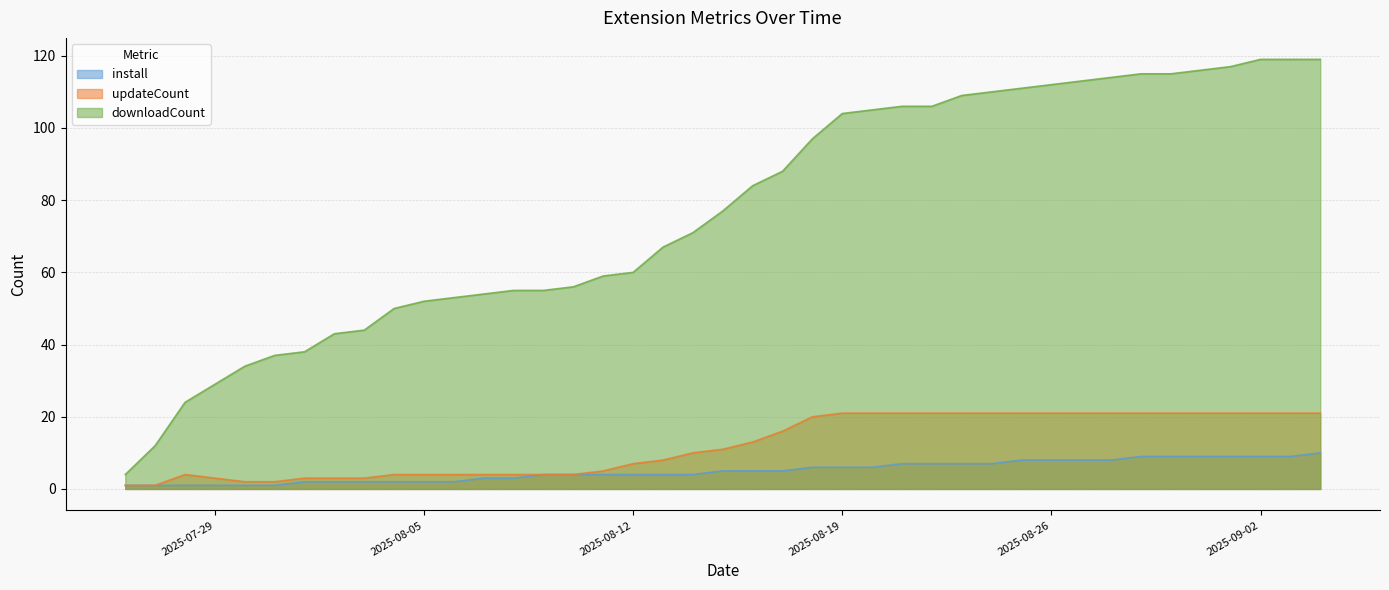

The install series shows 5 at 2025-09-03. True or false?

False